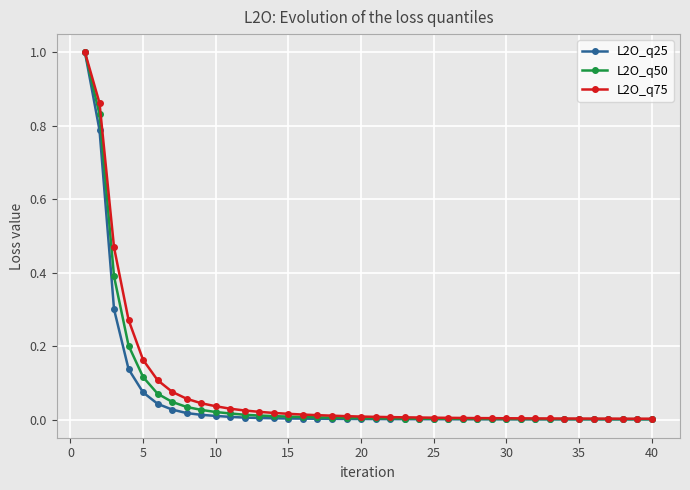

What is the maximum value shown in the chart?

1.0